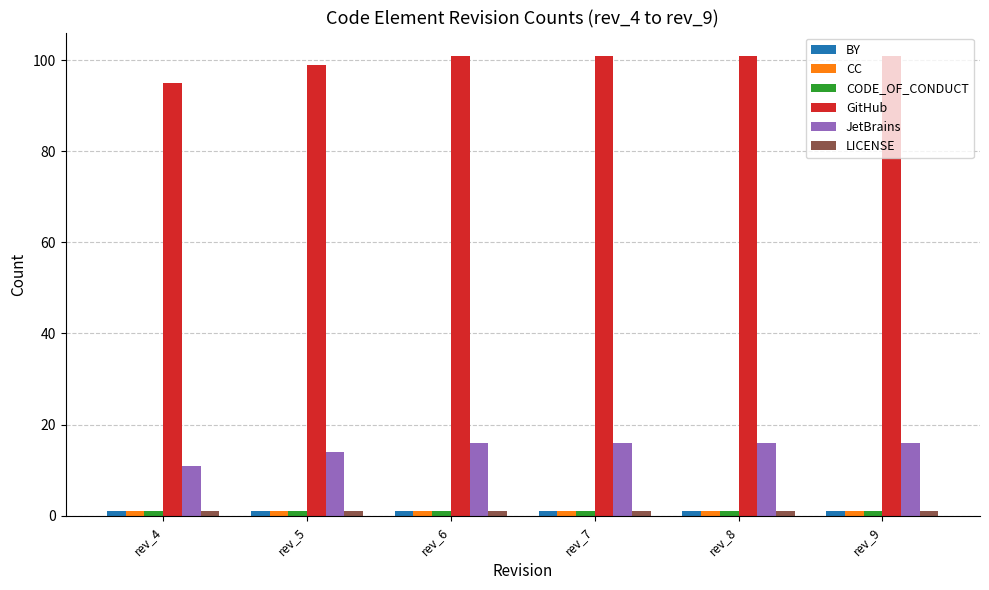

What is the maximum value for GitHub?

101